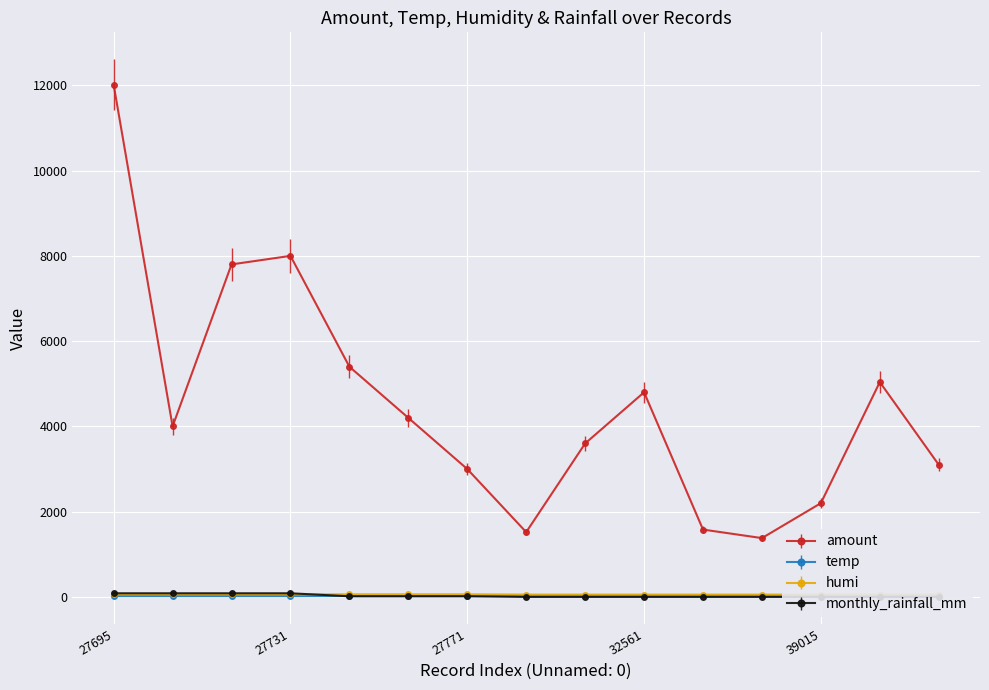

What is the maximum value shown in the chart?

12012.0